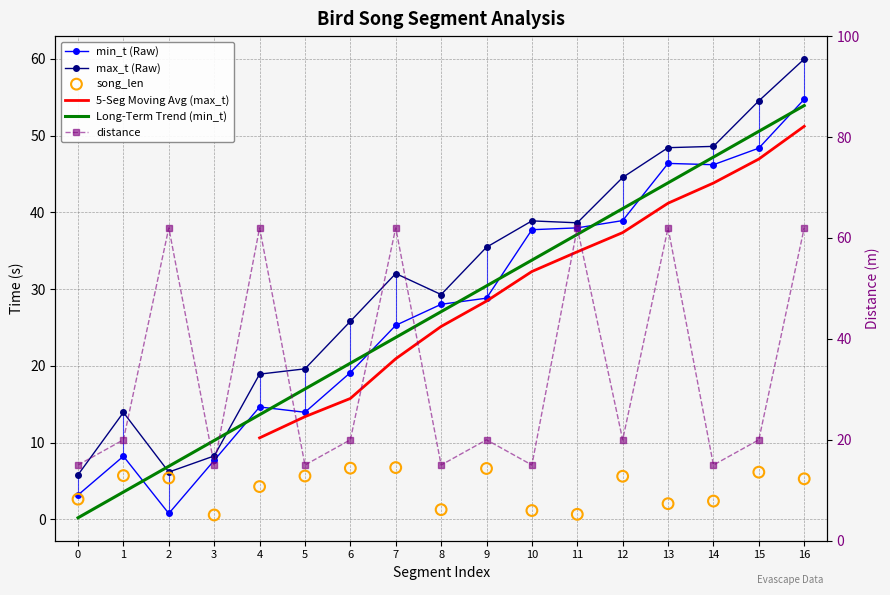

What is the total value across all series at 3?

31.5